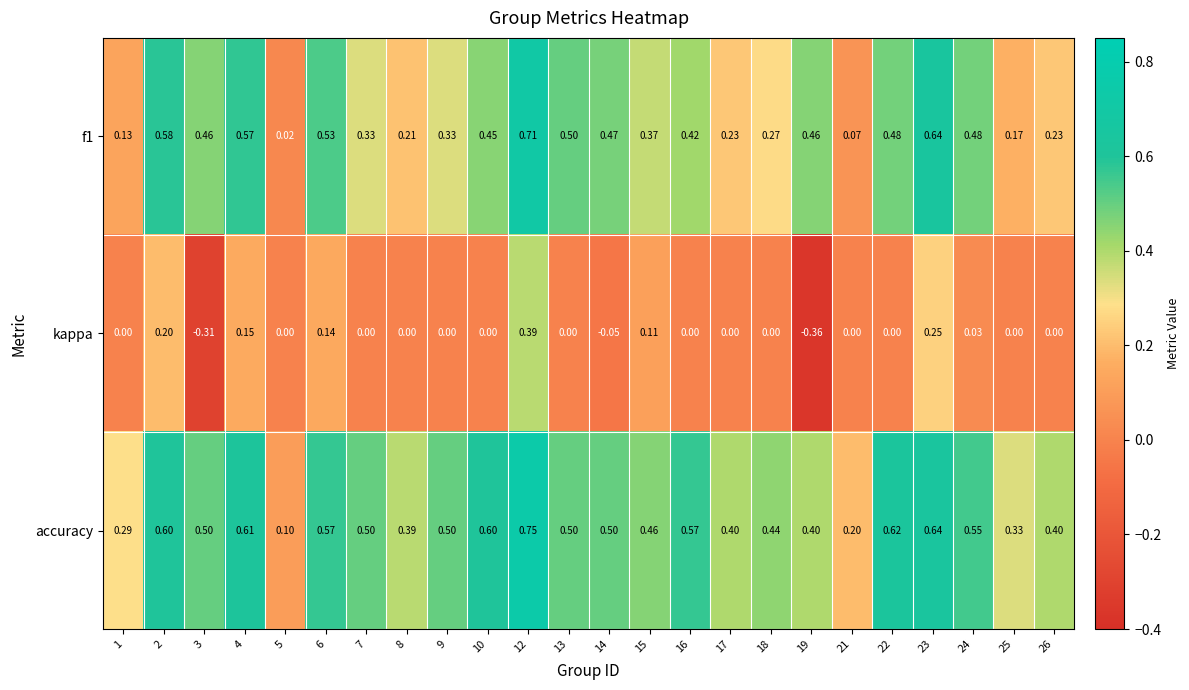

Which series has the widest spread of values?

kappa